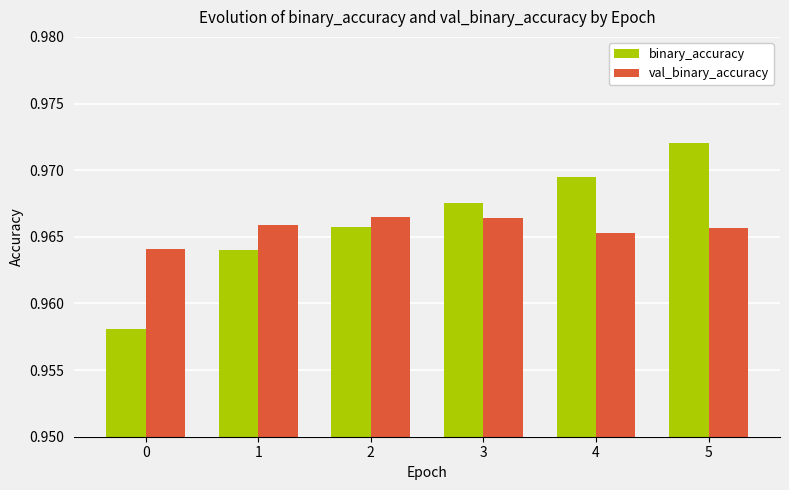

Count the val_binary_accuracy values in the range 0 to 1.

6